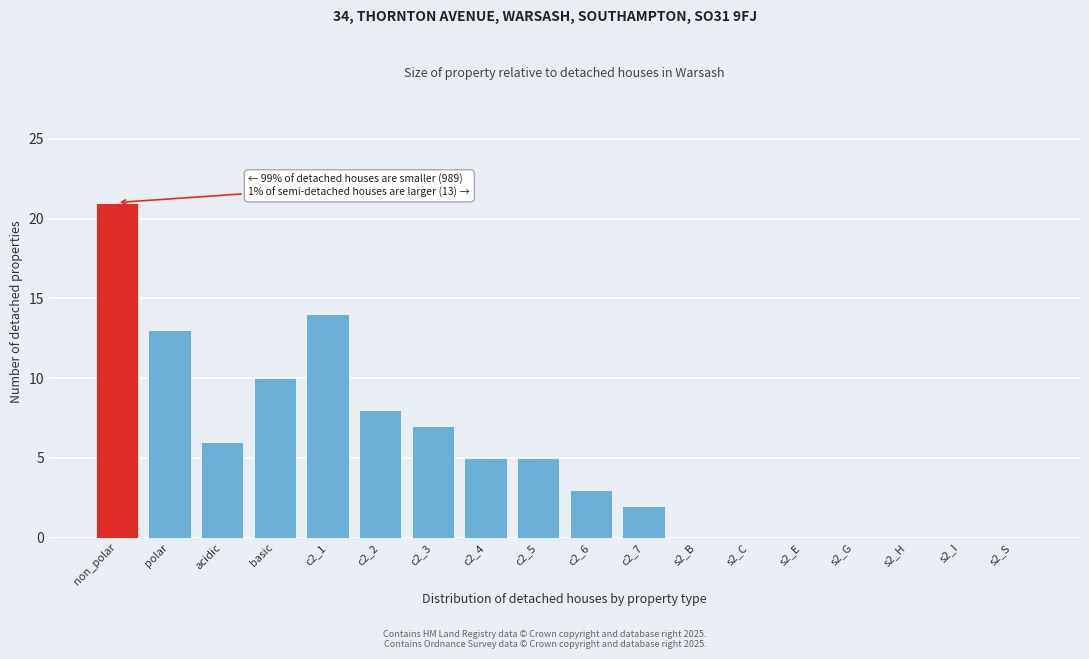

Reading left to right, extract all data points from this chart.

non_polar=21	polar=13	acidic=6	basic=10	c2_1=14	c2_2=8	c2_3=7	c2_4=5	c2_5=5	c2_6=3	c2_7=2	s2_B=0	s2_C=0	s2_E=0	s2_G=0	s2_H=0	s2_I=0	s2_S=0